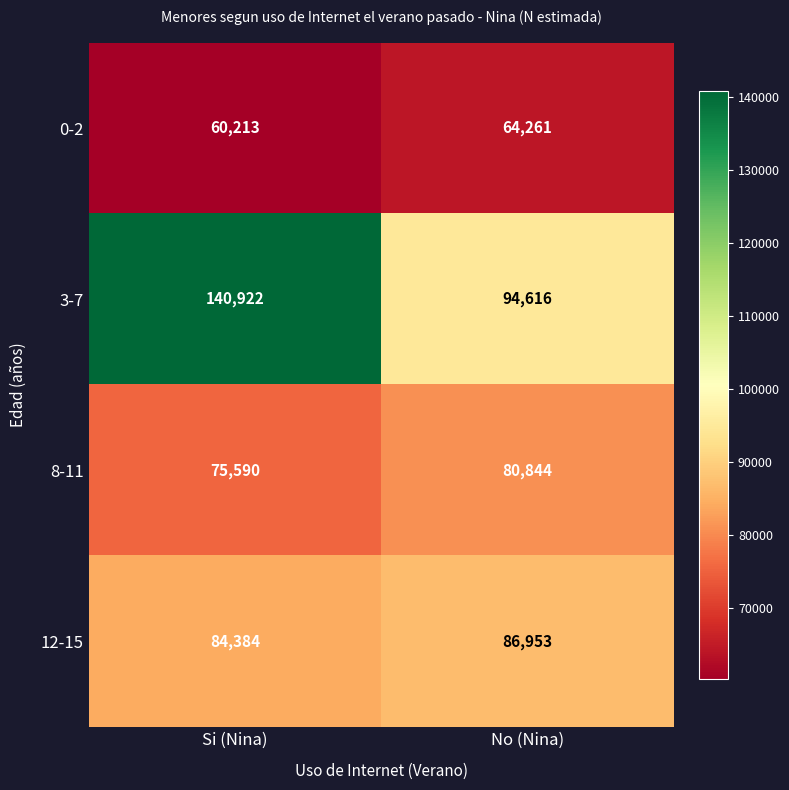

What is the minimum value shown in the chart?

60213